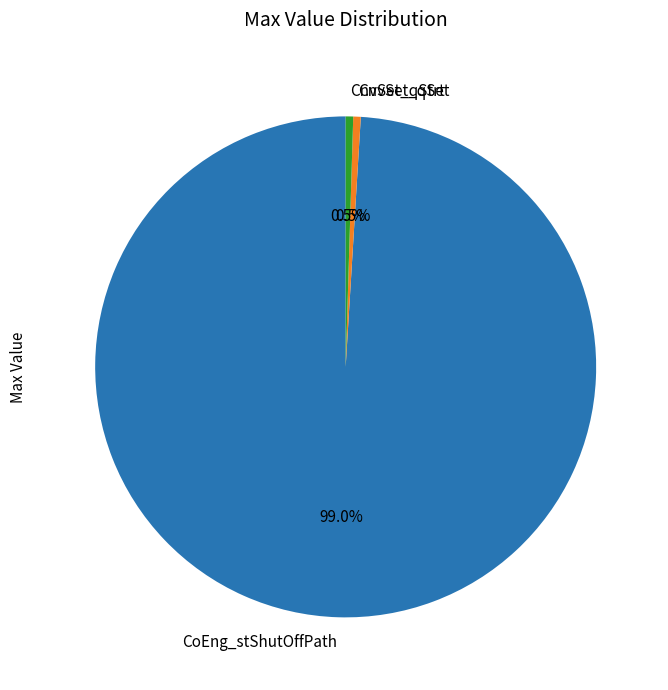

Which category has the biggest portion of the pie?

CoEng_stShutOffPath